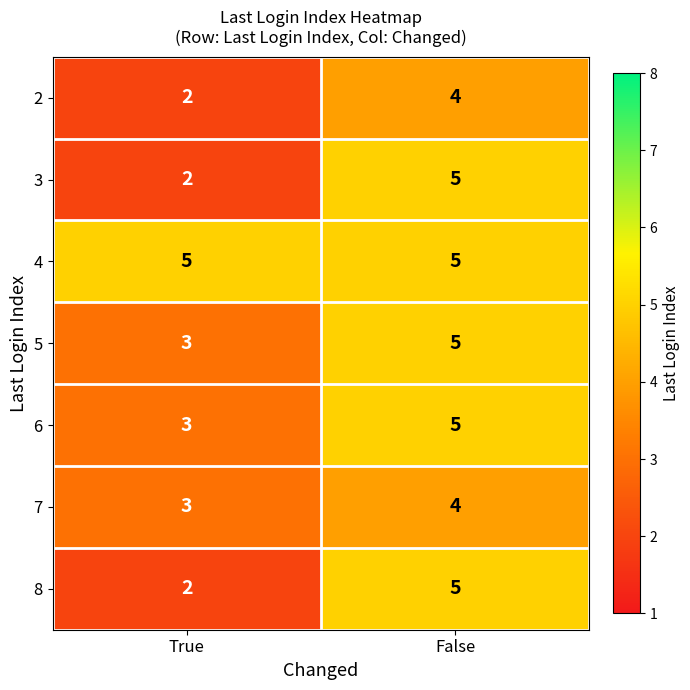

What is the total value across all series at True?

20